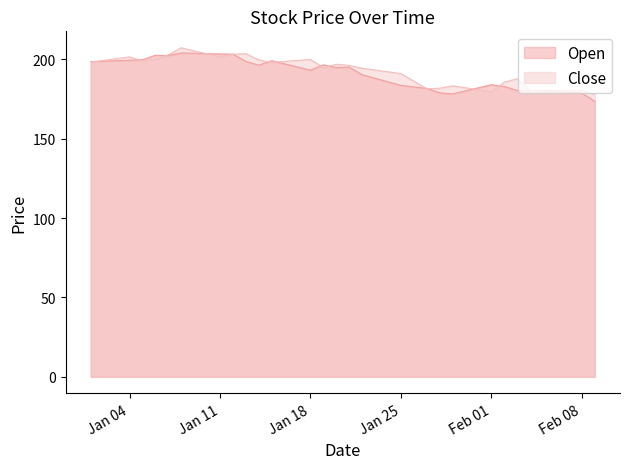

Does the chart have visible grid lines?

No